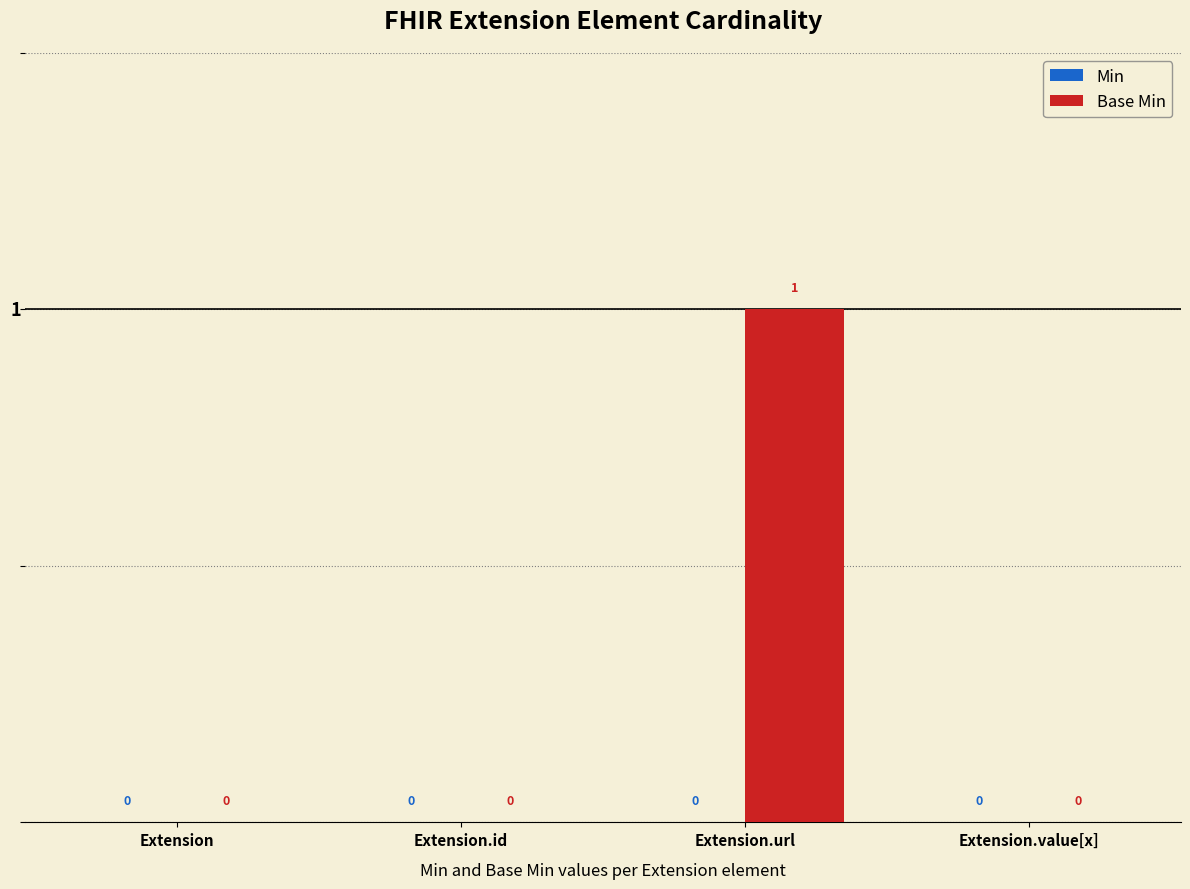

The chart shows a value of 0 at Extension. True or false?

True